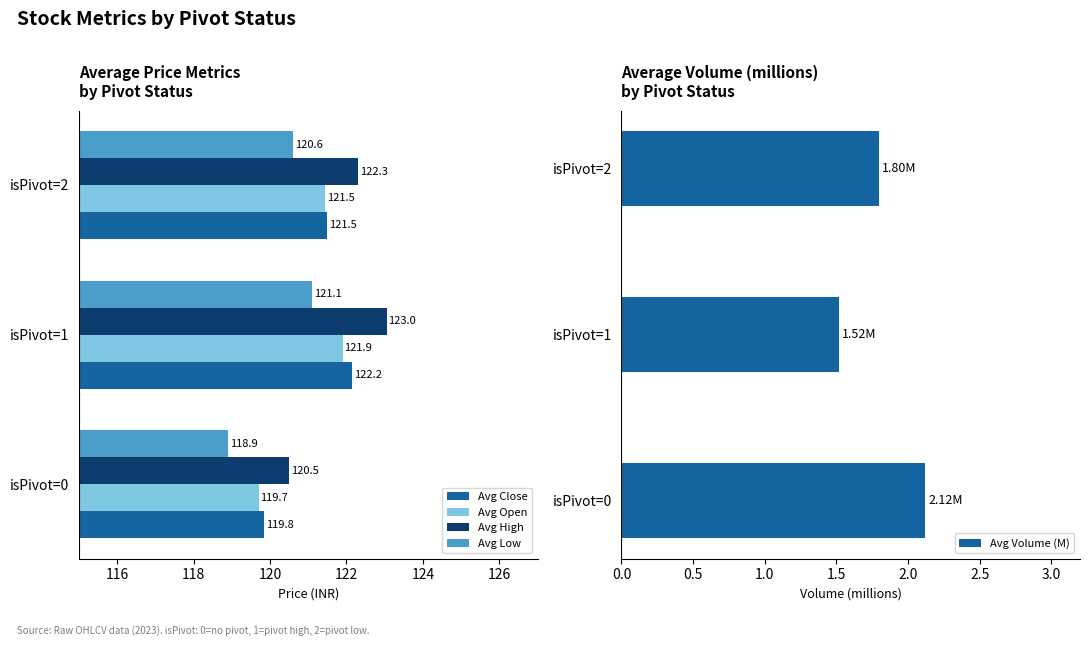

Which series changed the most between 114 and 116?

Avg High